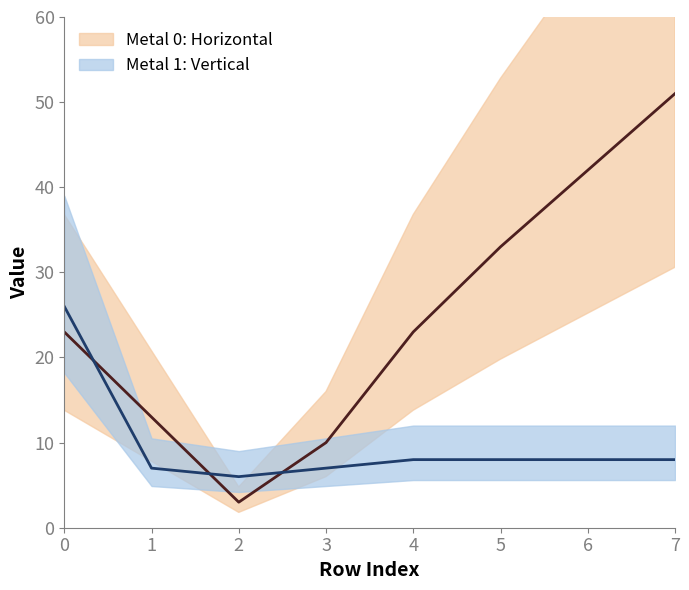

How many interior local valleys does the Metal 1: Vertical series have?

1